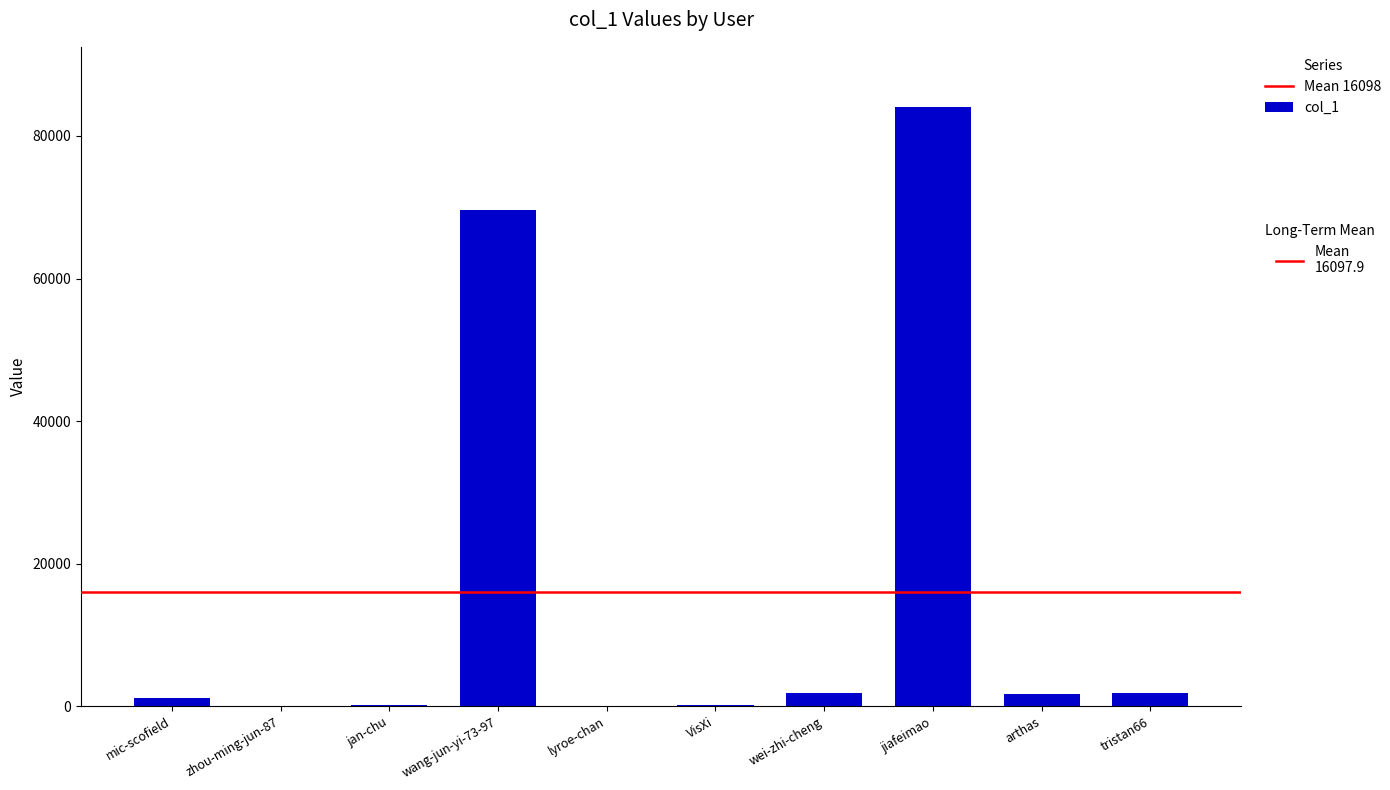

Which category has the highest value across all series?

jiafeimao